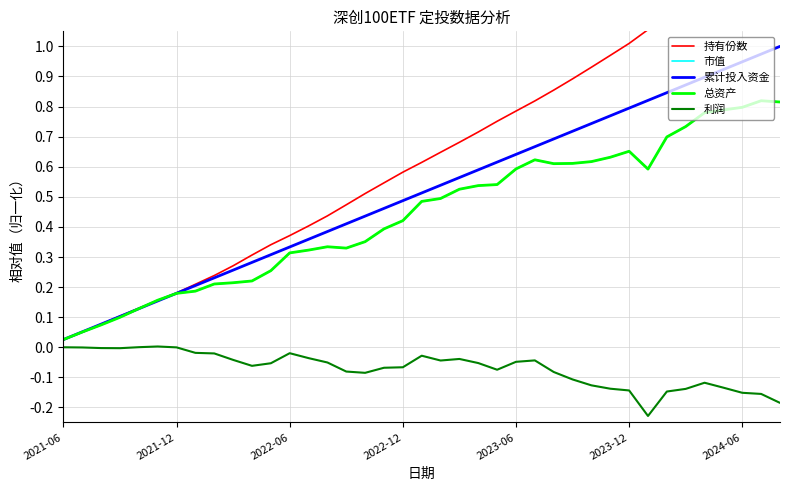

Which series has the largest total across all categories?

持有份数